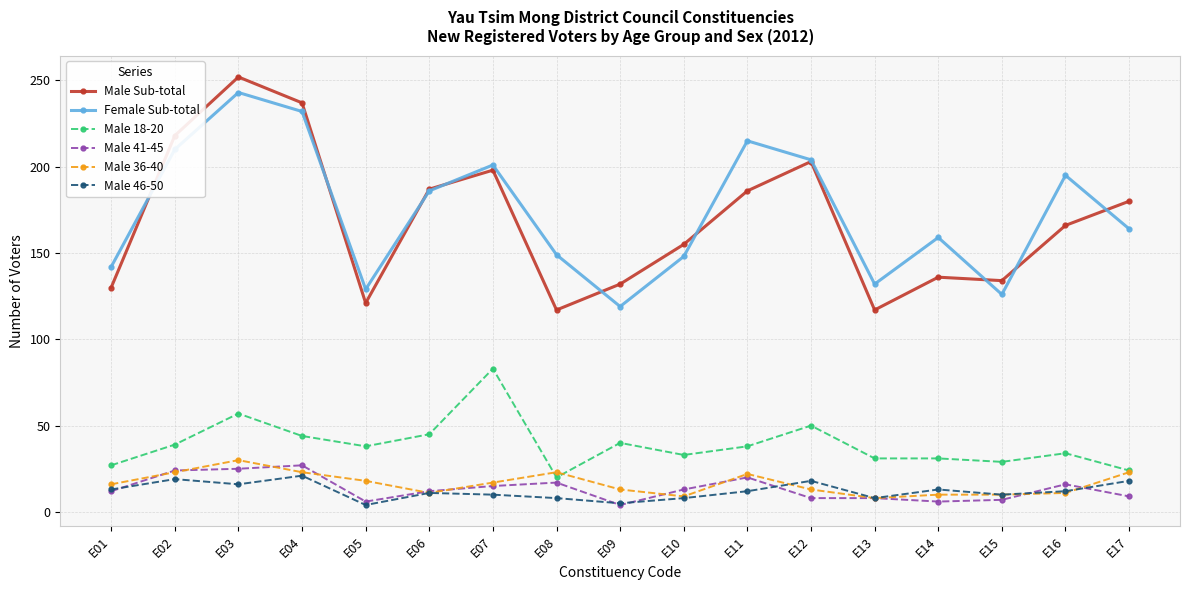

Which series has the widest spread of values?

Male Sub-total